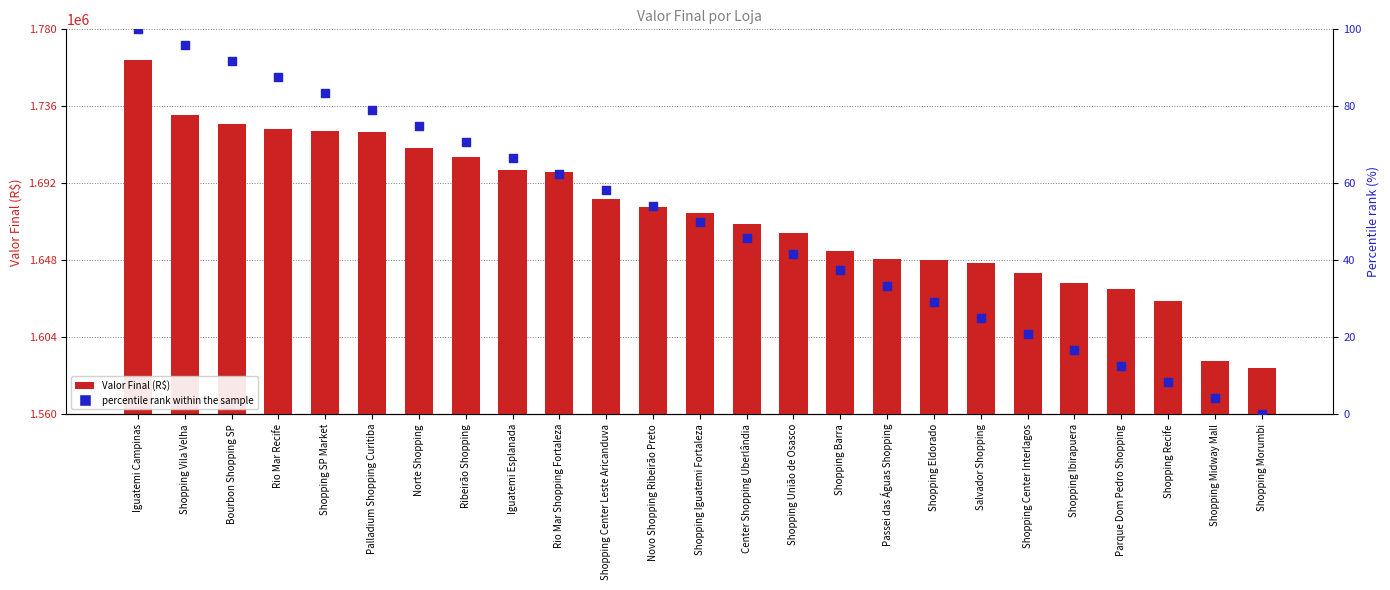

Which series has the widest spread of Y values?

Valor Final